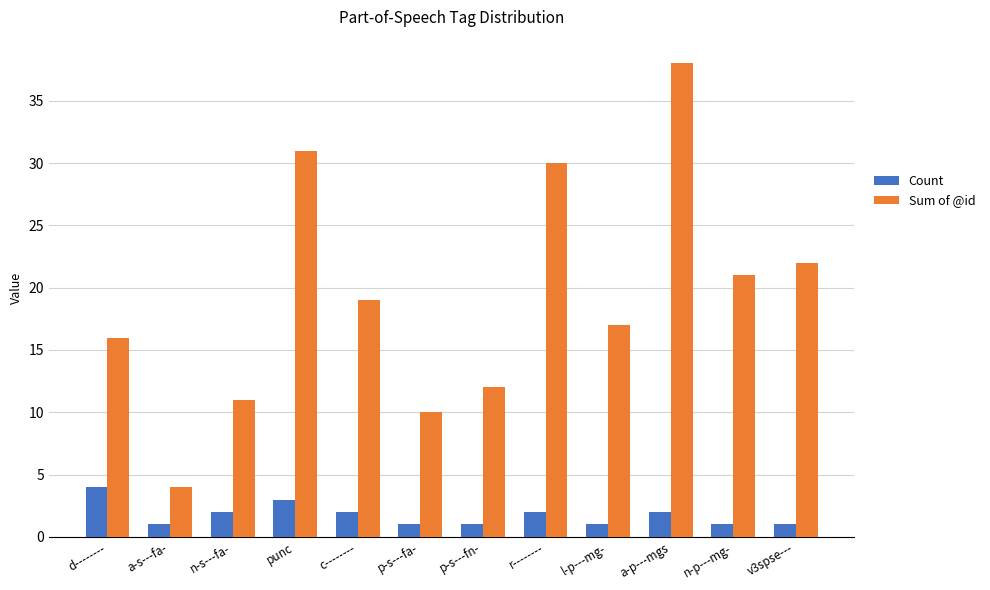

What position from the right is n-s---fa-?

10